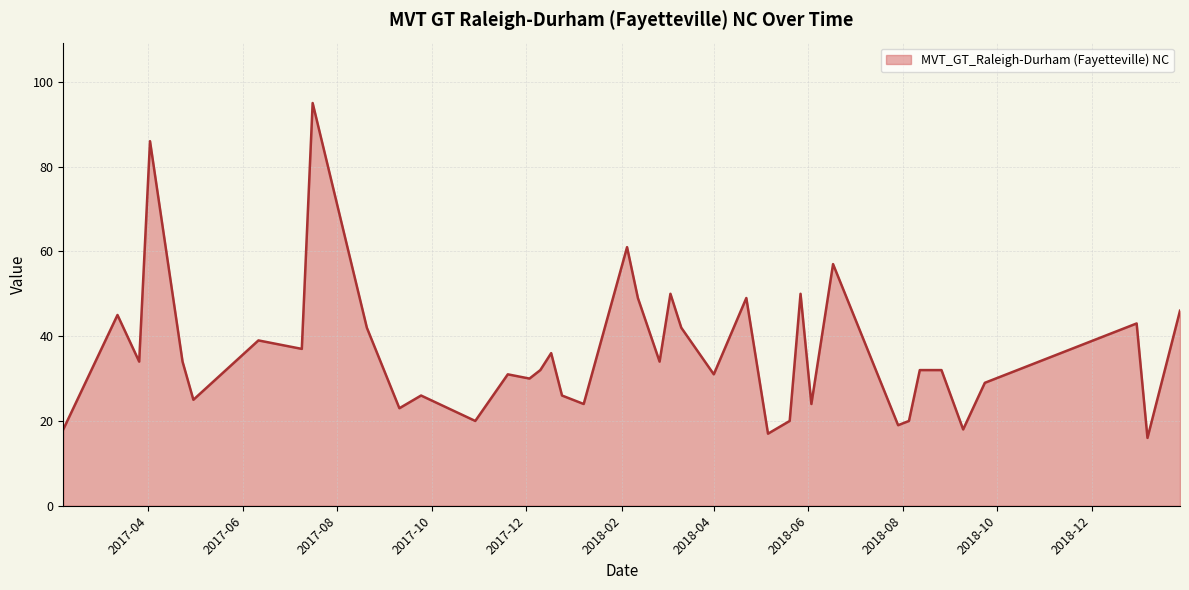

What is the difference between the maximum and minimum values?

79